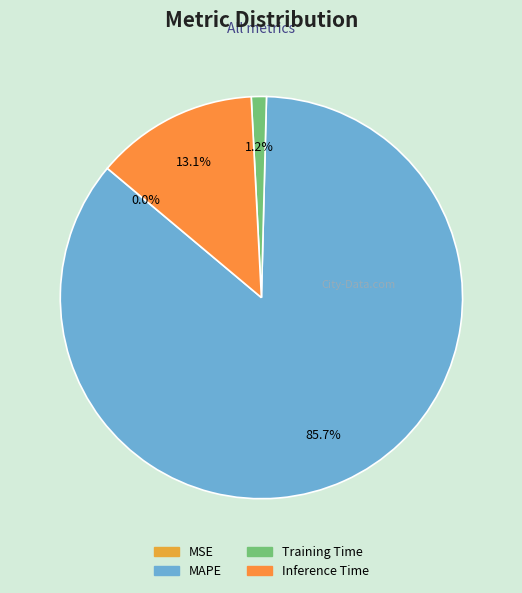

Which slice is the largest?

MAPE